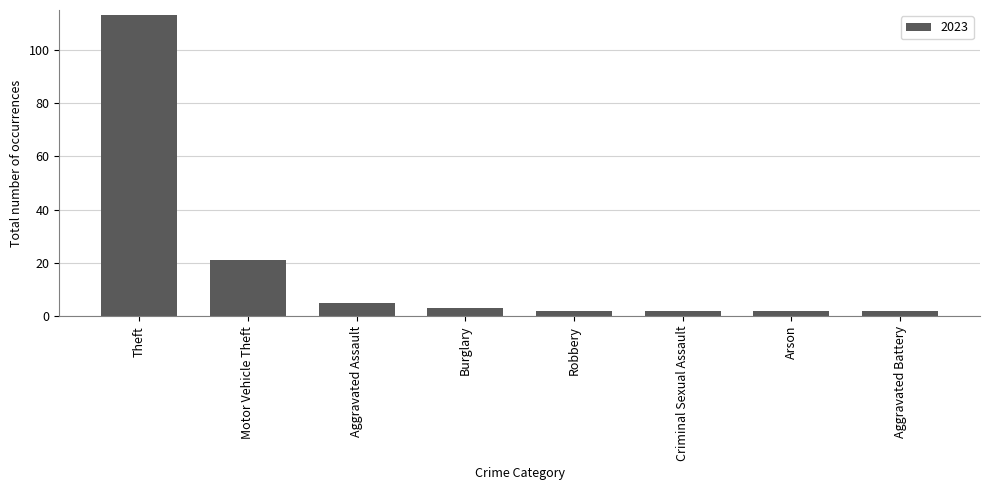

What is the label of the 7th bar from the left?

Arson